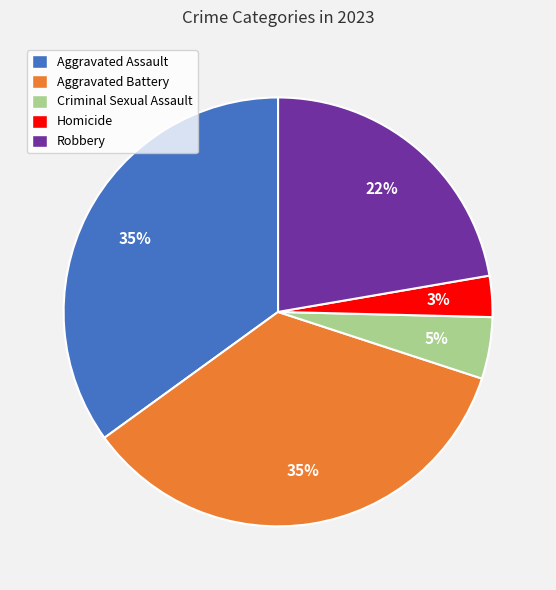

To the nearest percent, what portion does Criminal Sexual Assault represent?

5%